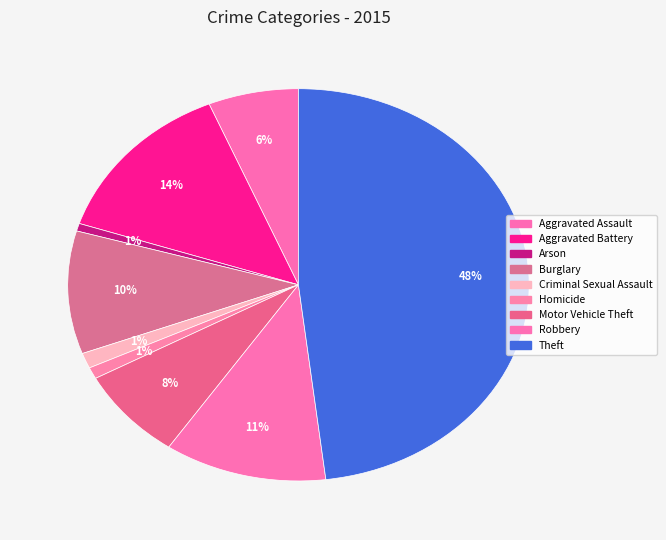

Rank the categories by value from lowest to highest.

Arson, Homicide, Criminal Sexual Assault, Aggravated Assault, Motor Vehicle Theft, Burglary, Robbery, Aggravated Battery, Theft